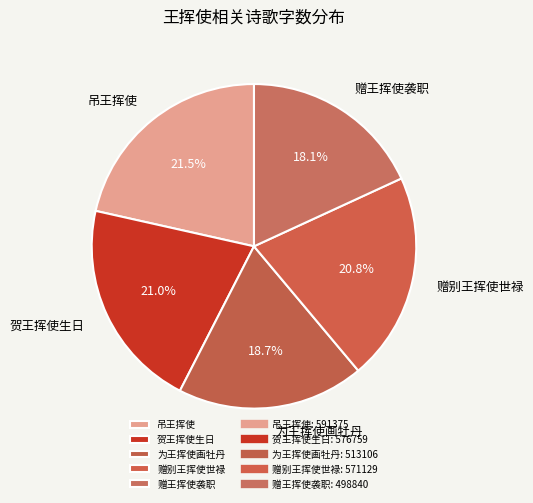

To the nearest percent, what is the difference between the largest and smallest slice percentages?

3%